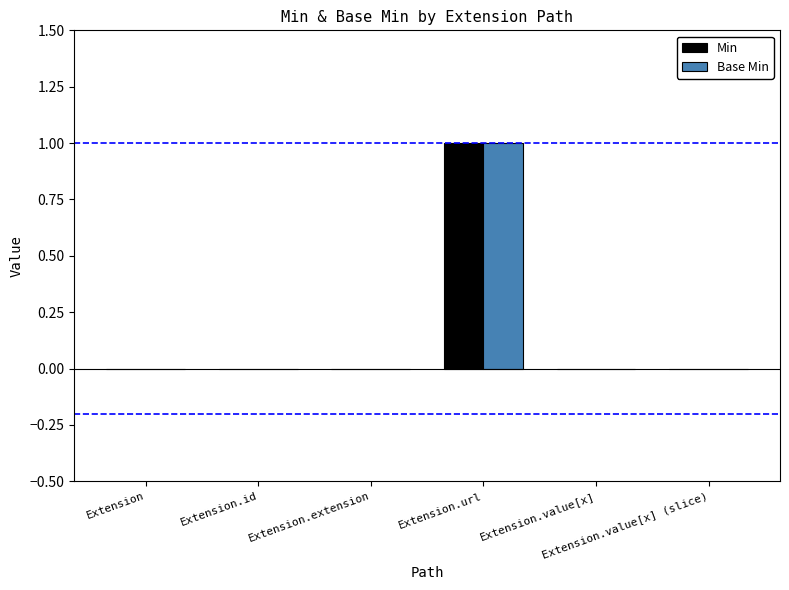

How many series are shown in this chart?

2